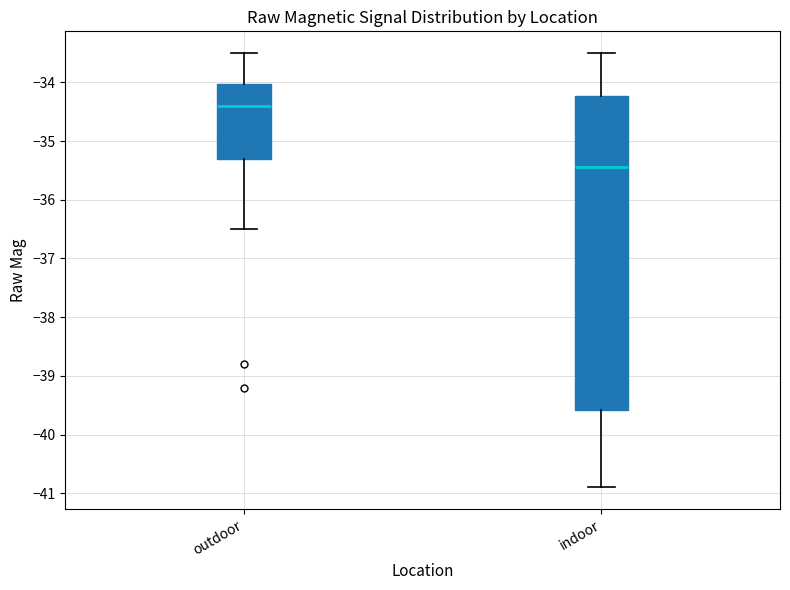

Where does the lower whisker of the box for outdoor end on the y-axis? The values are not printed on the chart, so give them approximately, as read against the axis.

-36.5